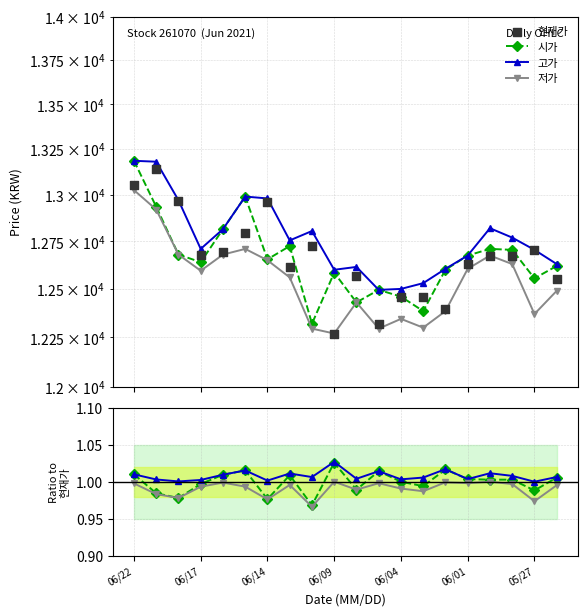

Which series has the largest Y range (max minus min)?

현재가